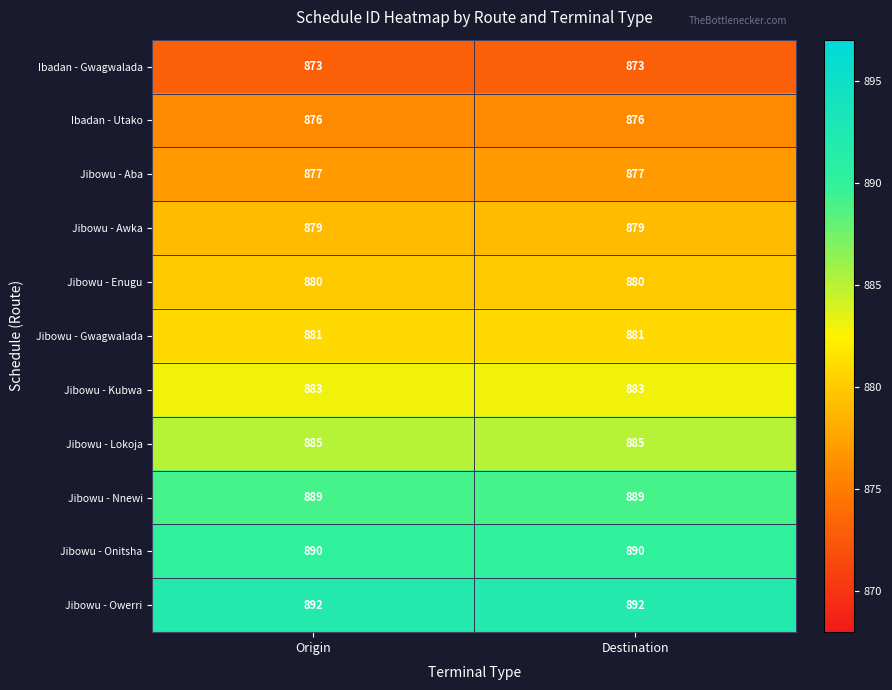

Is it true that Ibadan - Gwagwalada equals 1530 at Destination?

False